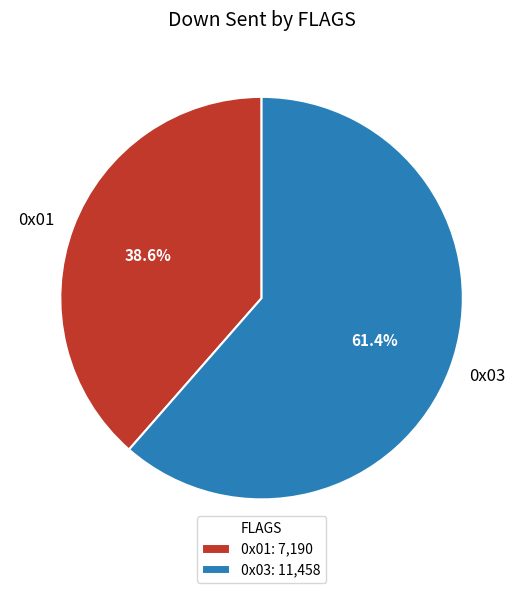

What portion of the pie excludes 0x03?

38.6%